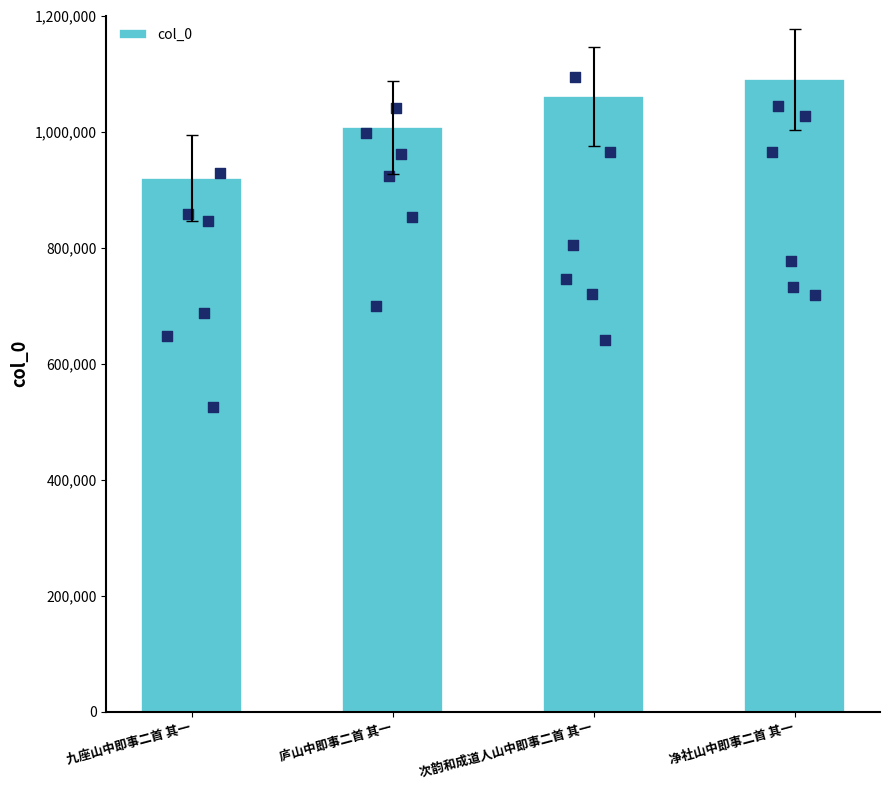

Which has a higher value, 庐山中即事二首 其一 or 九座山中即事二首 其一?

庐山中即事二首 其一